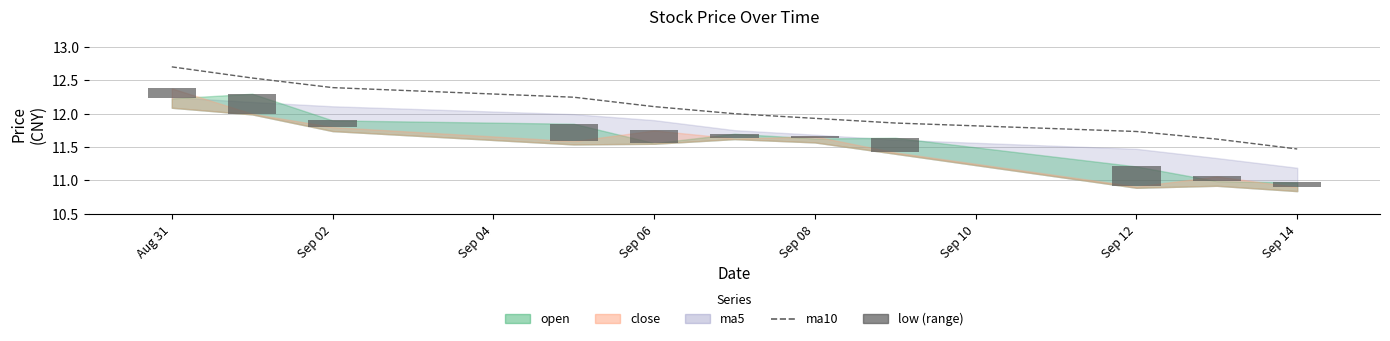

Is it true that low equals 0.4 at Sep 14?

False